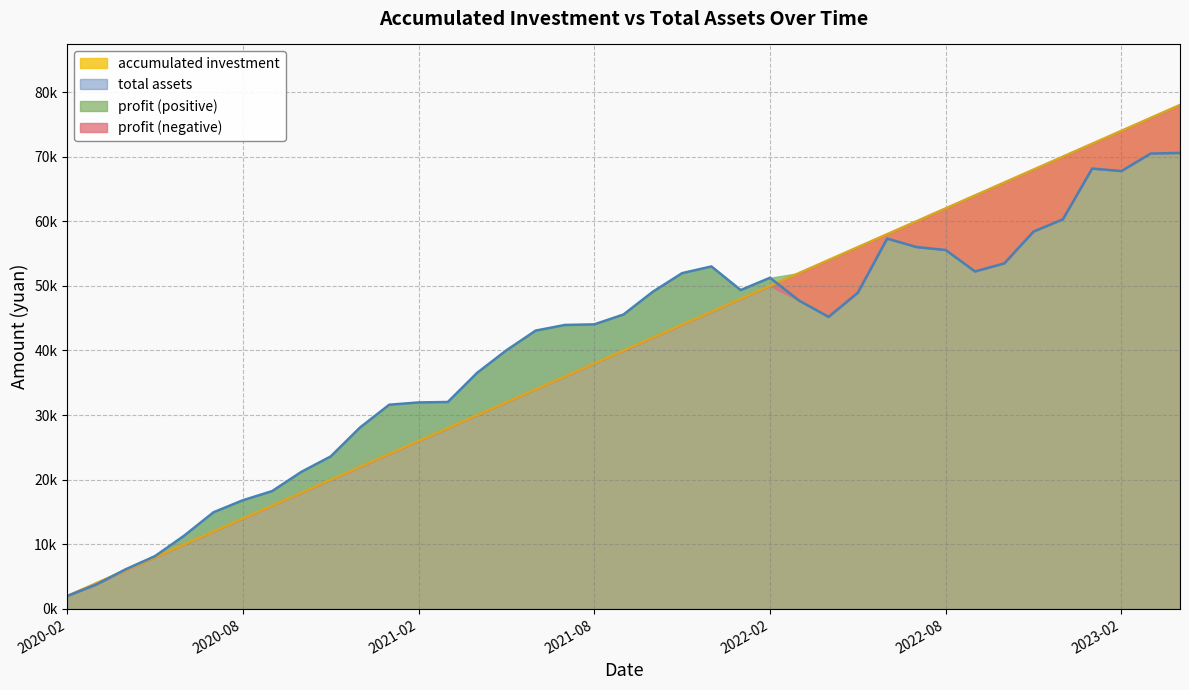

What is the difference between the total assets values at 28 and 10?

29244.9